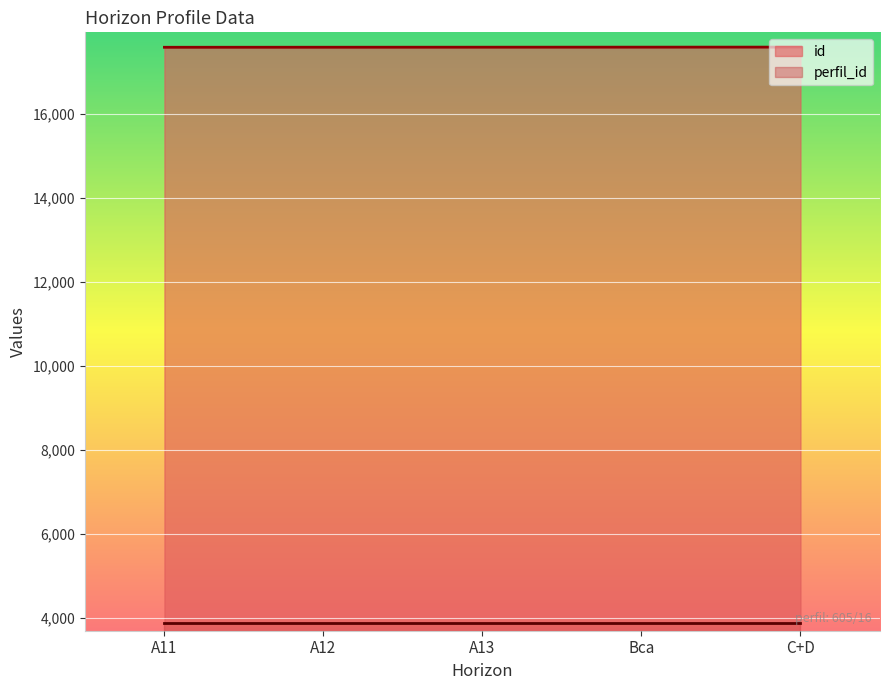

What is the difference between the values at A13 and A12?

1